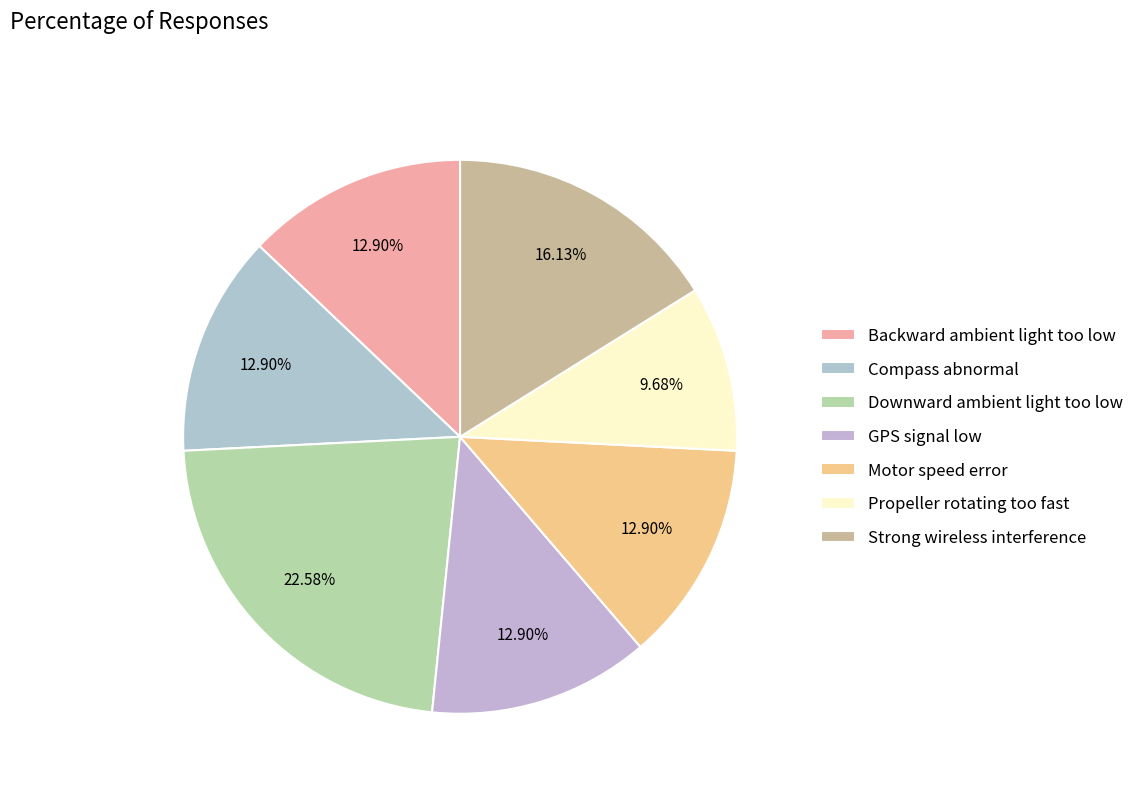

To the nearest percent, what percentage of the pie is Downward ambient light too low?

23%